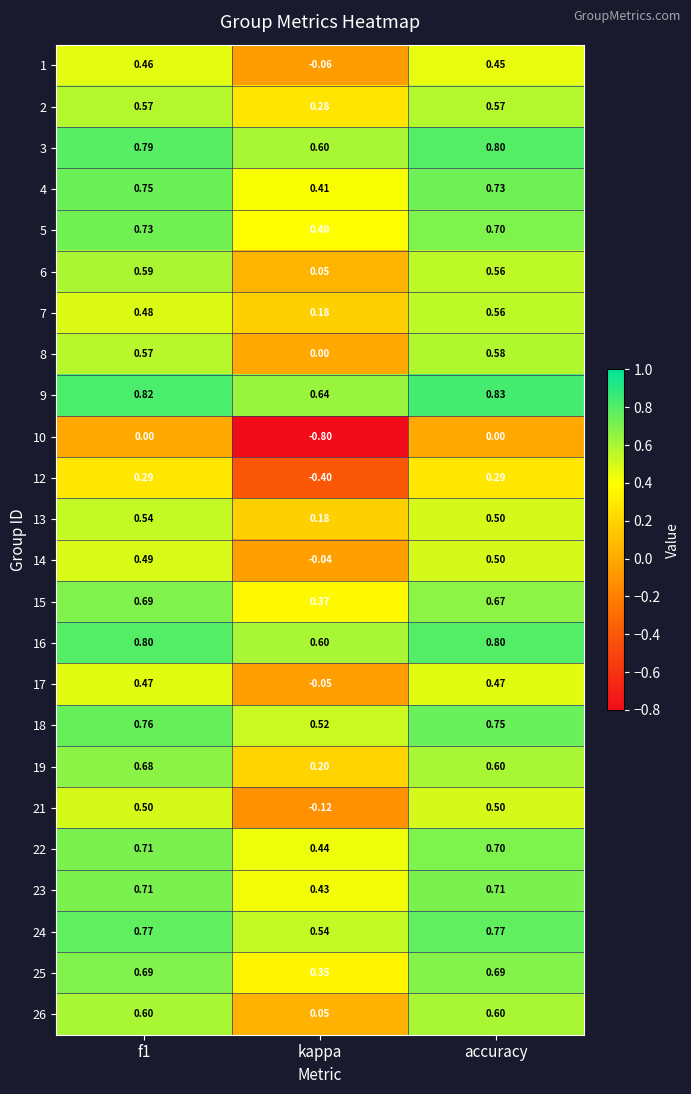

How many distinct data groups are displayed?

24